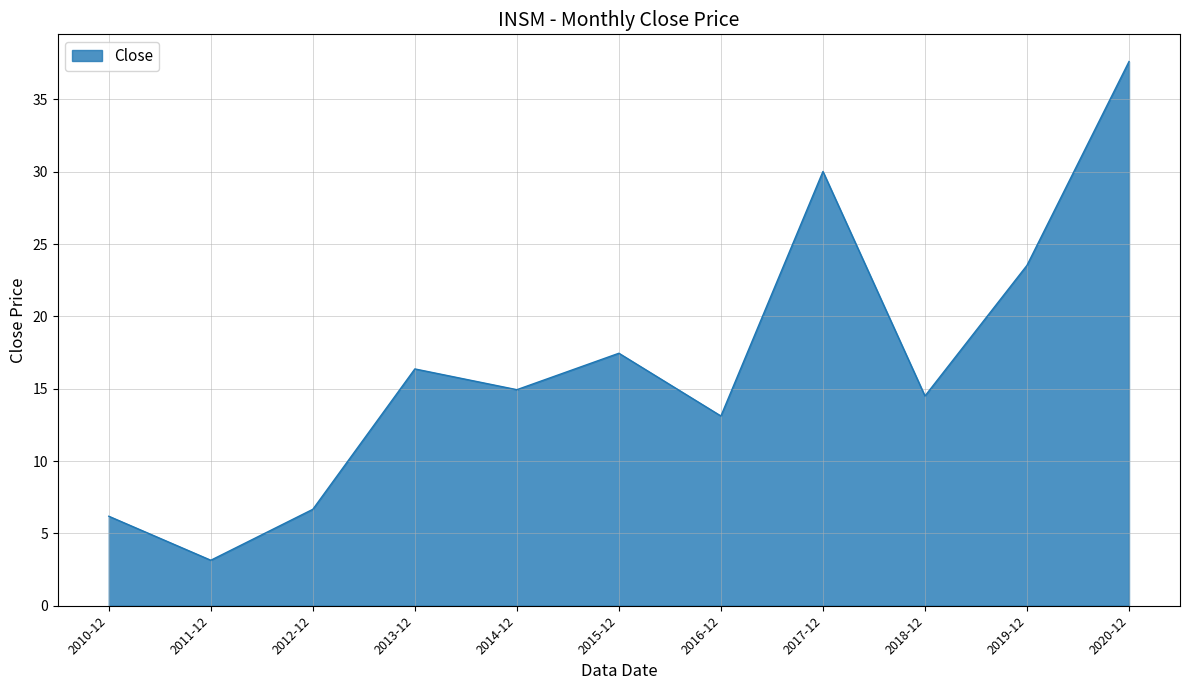

What is the ratio of the value at 2014-12 to the value at 2010-12?

2.4